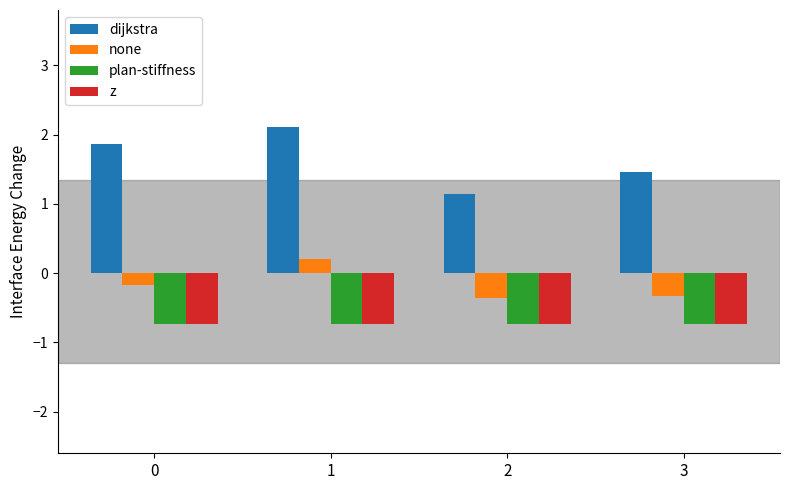

What is the value of the plan-stiffness bar at the 2nd from the left?

-0.7